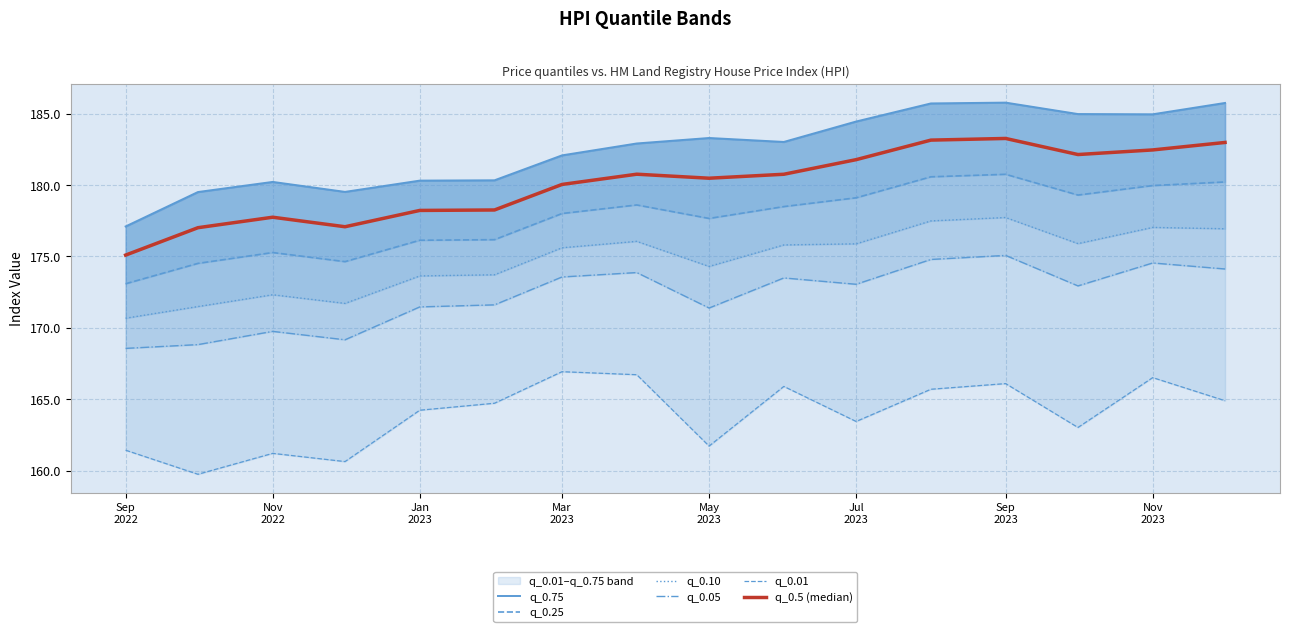

What is the total value across all series at Jul 2023?

1057.7